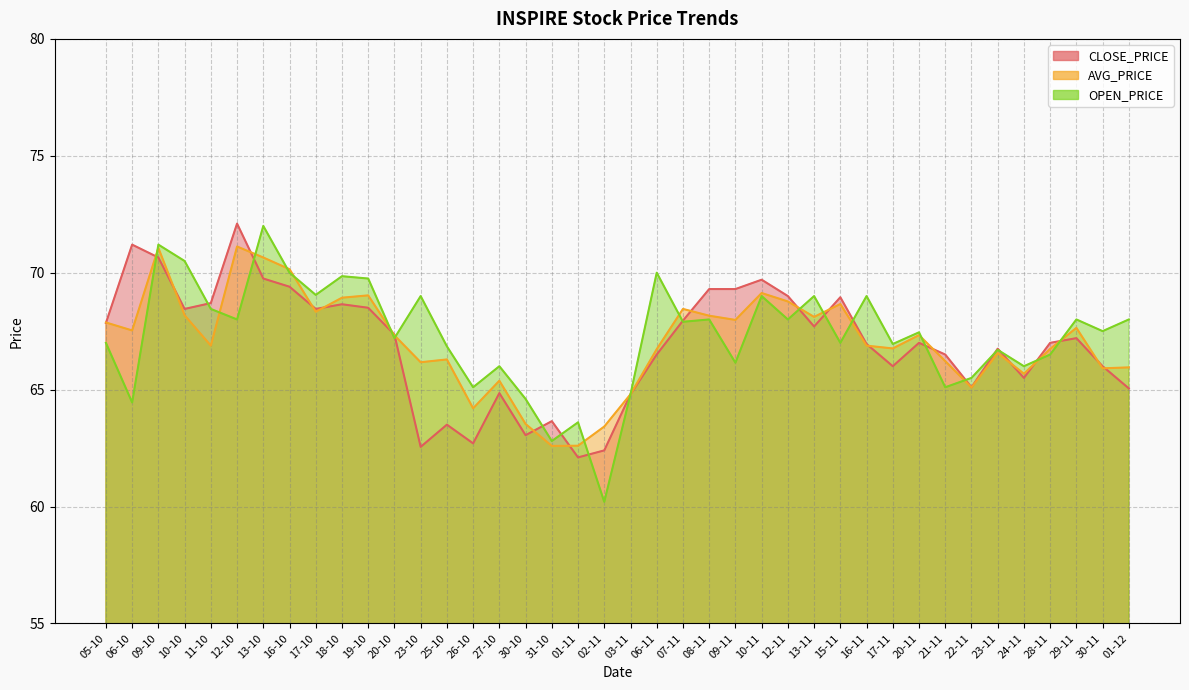

What is the difference between the maximum and second lowest values in the CLOSE_PRICE series?

9.7